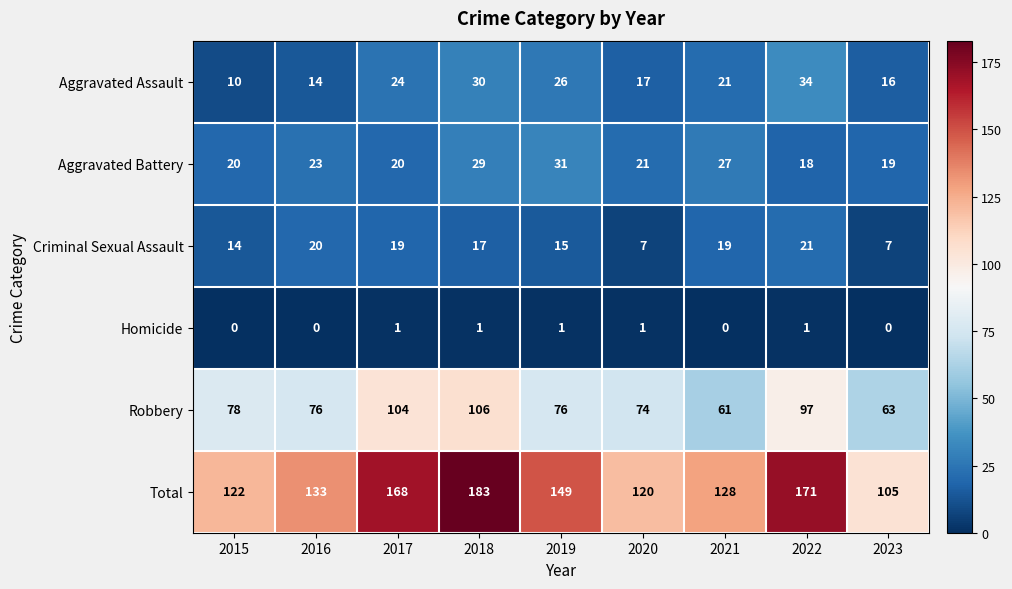

Between 2017 and 2021, which series saw the biggest shift?

Robbery